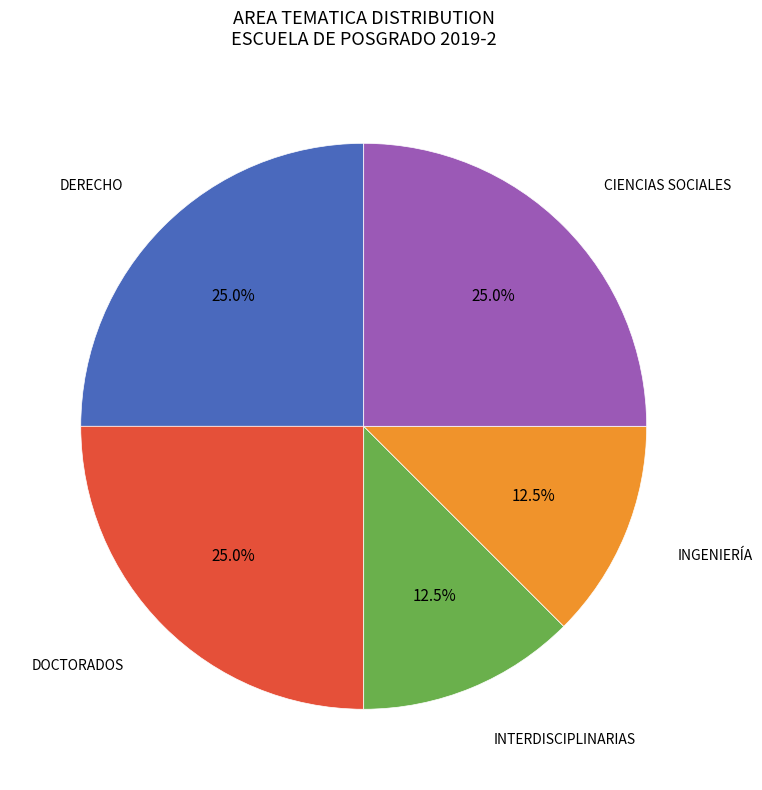

Is there a majority slice in this chart?

No